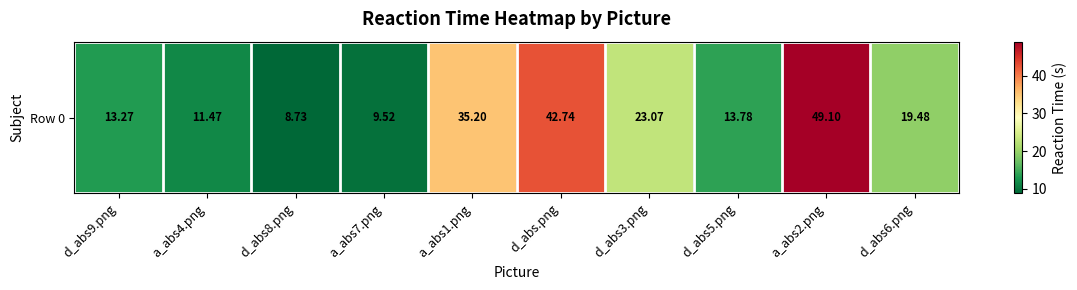

Rank the categories by value from lowest to highest.

d_abs8.png, a_abs7.png, a_abs4.png, d_abs9.png, d_abs5.png, d_abs6.png, d_abs3.png, a_abs1.png, d_abs.png, a_abs2.png